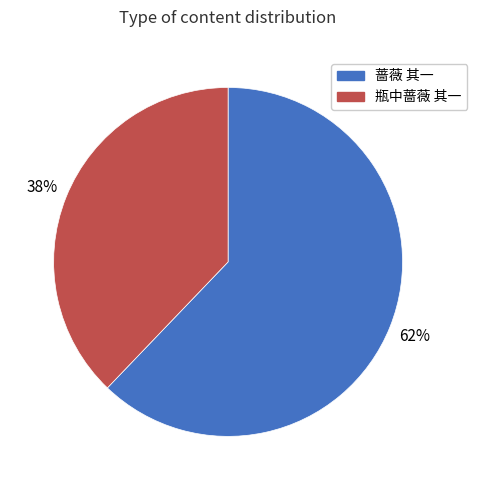

What is the smallest slice in the pie chart?

瓶中蔷薇 其一